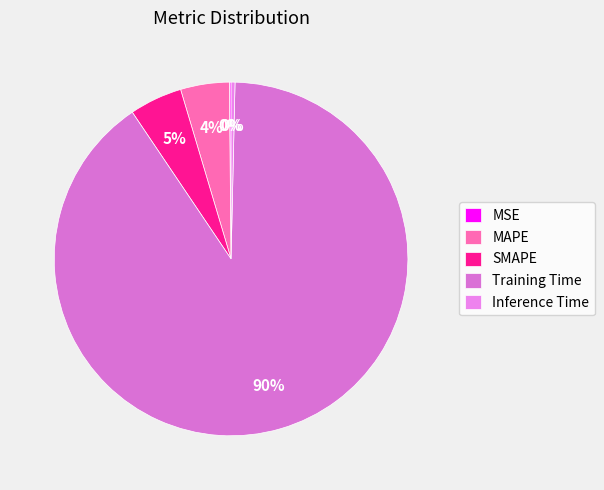

True or false: MSE accounts for 1% of the total.

False